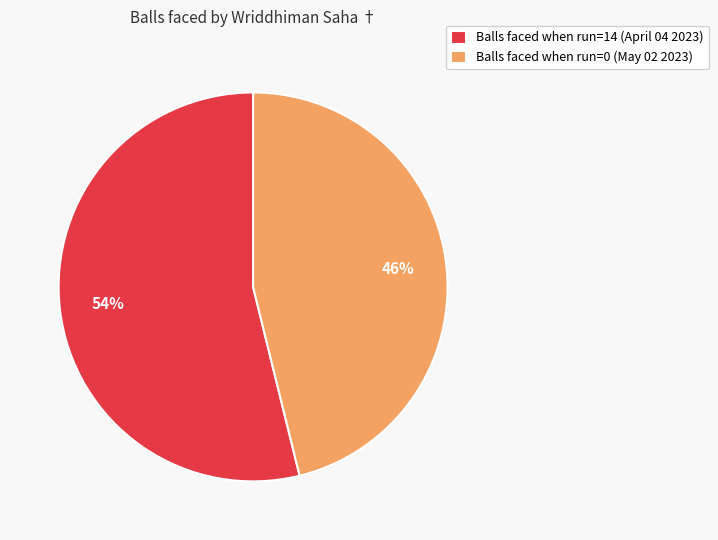

To the nearest percent, what is the difference between the largest and smallest slice percentages?

8%